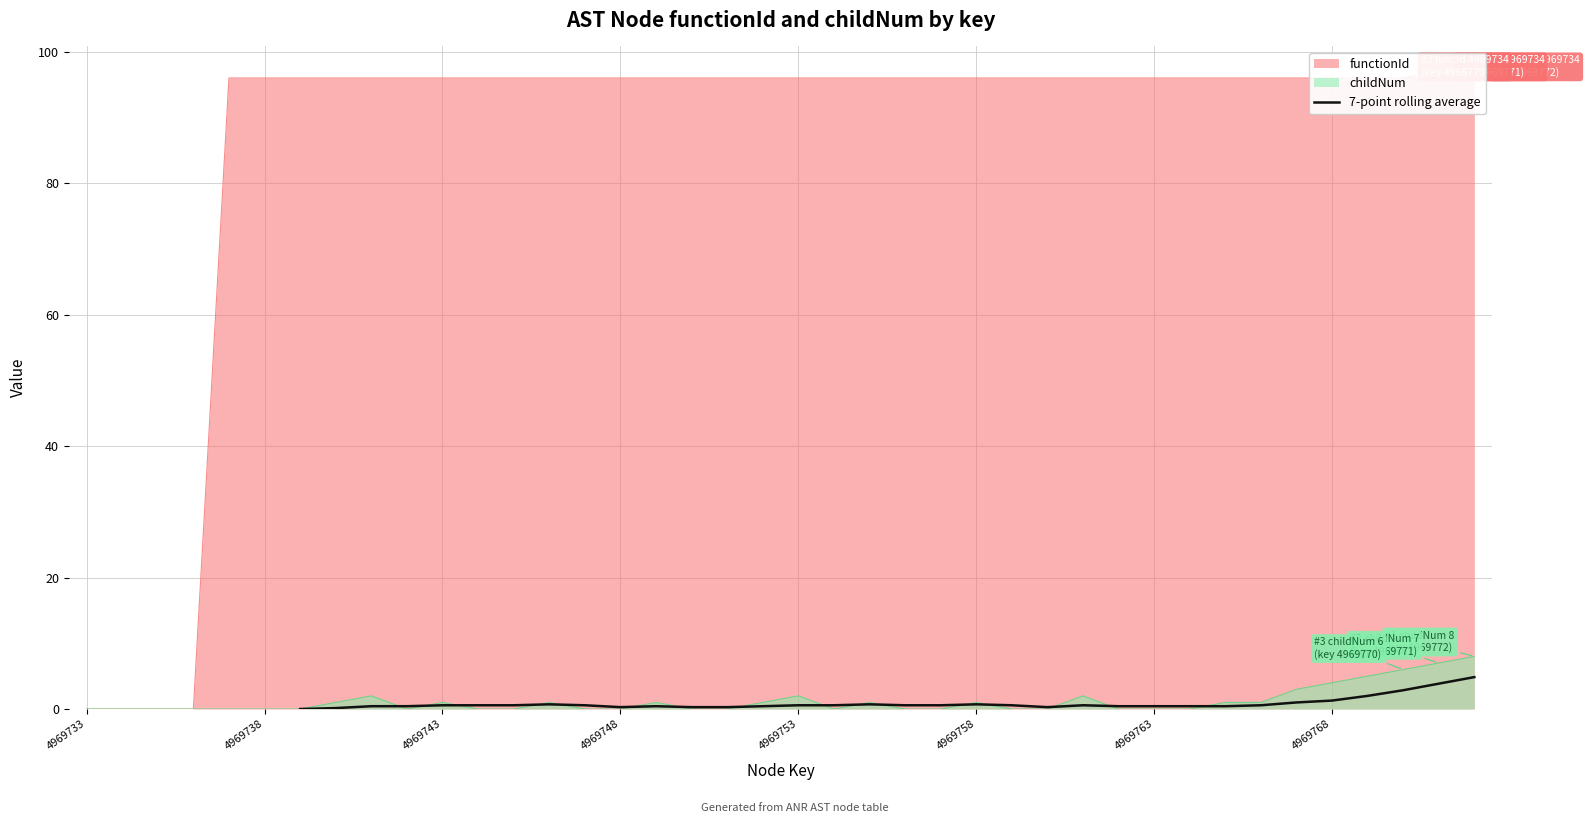

The 7-point rolling average series shows 0.7 at 4969758. True or false?

True